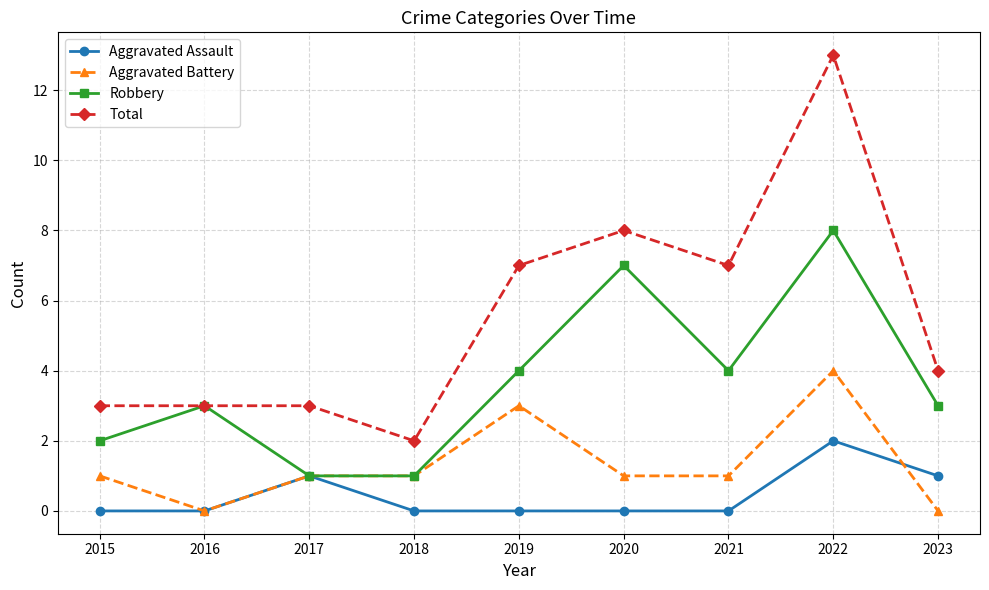

What is the maximum value shown in the chart?

13